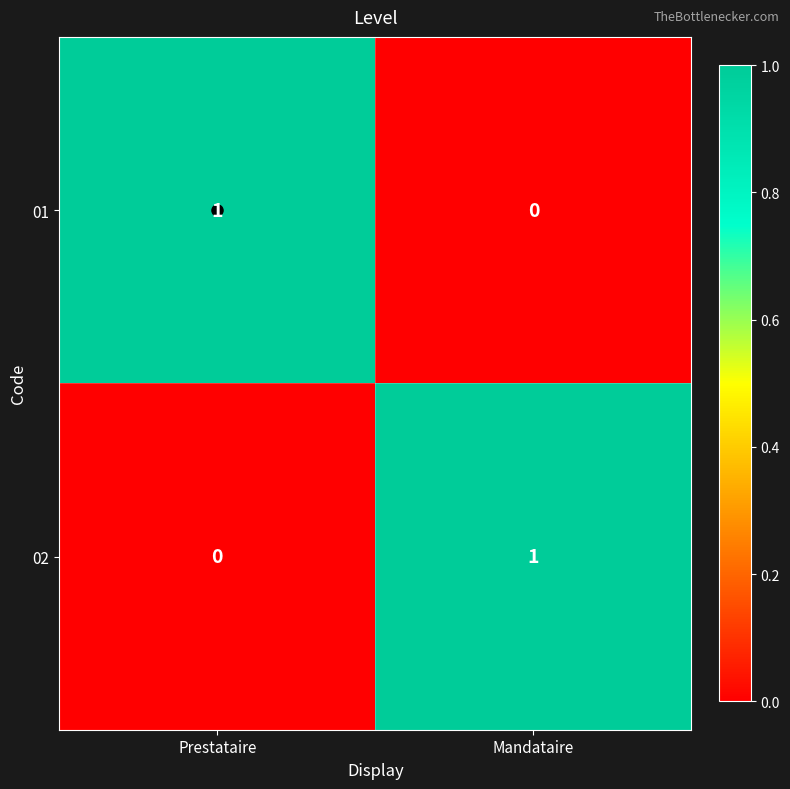

At how many categories does at least one series exceed 0?

2